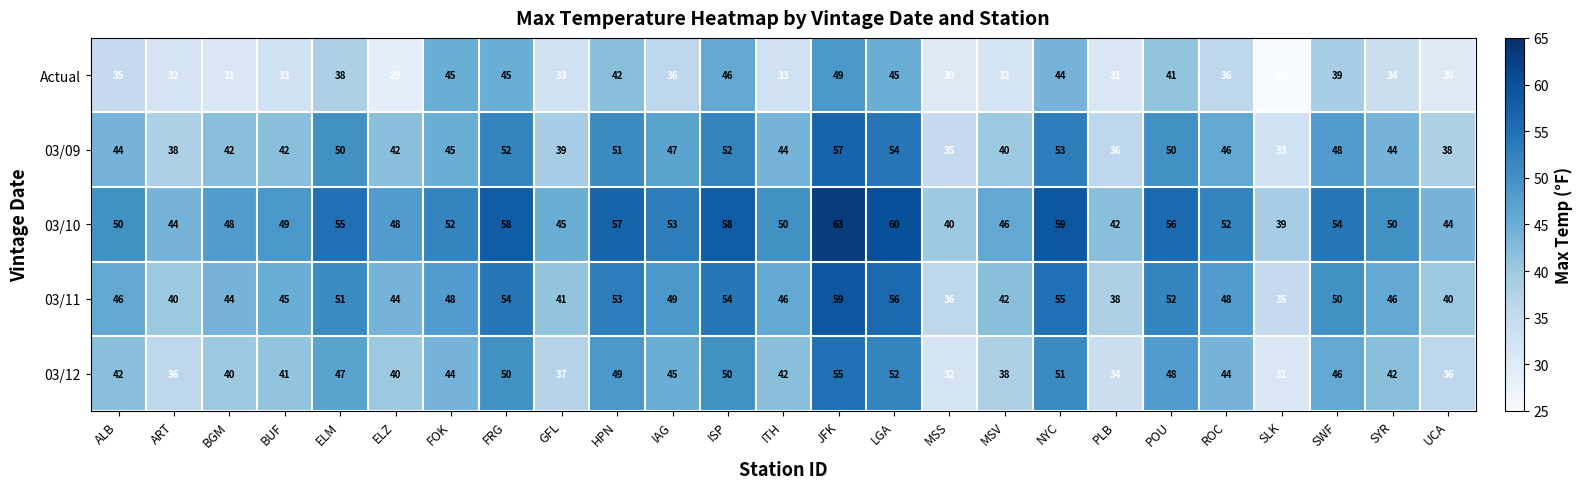

What is the smallest value displayed?

25